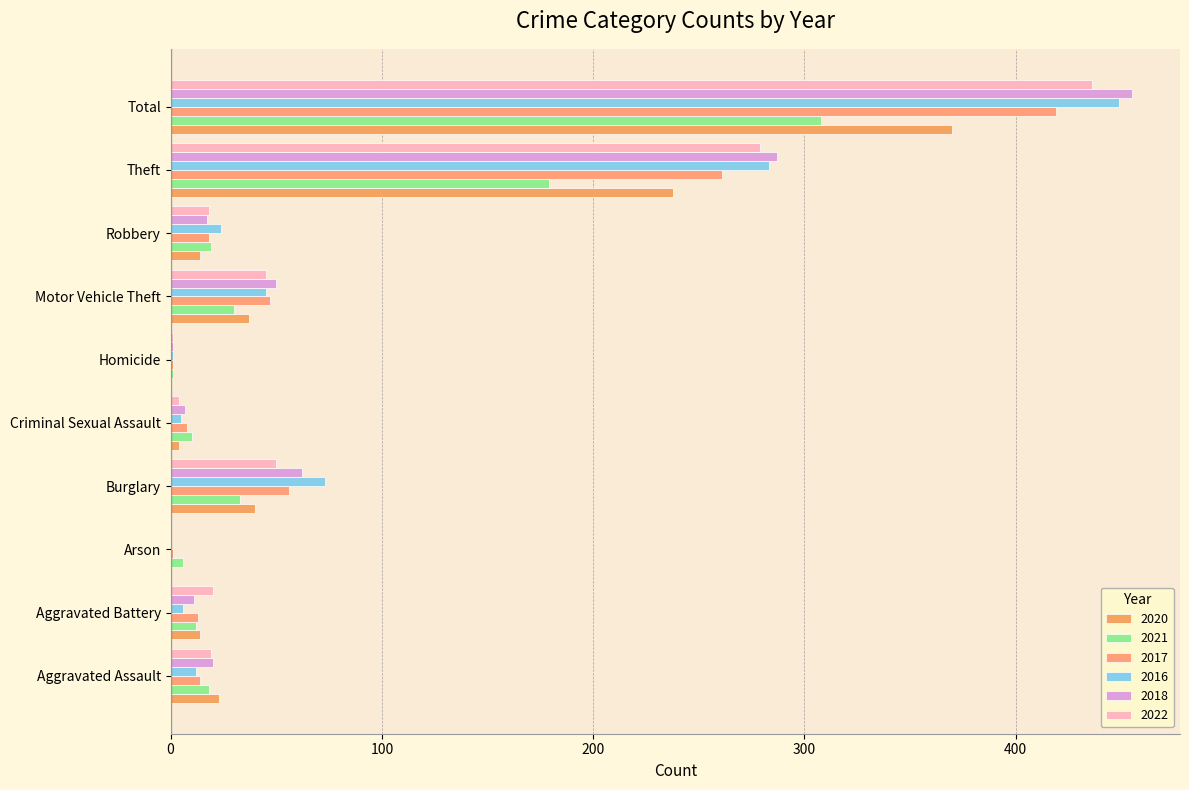

Which series has the largest total across all categories?

2018